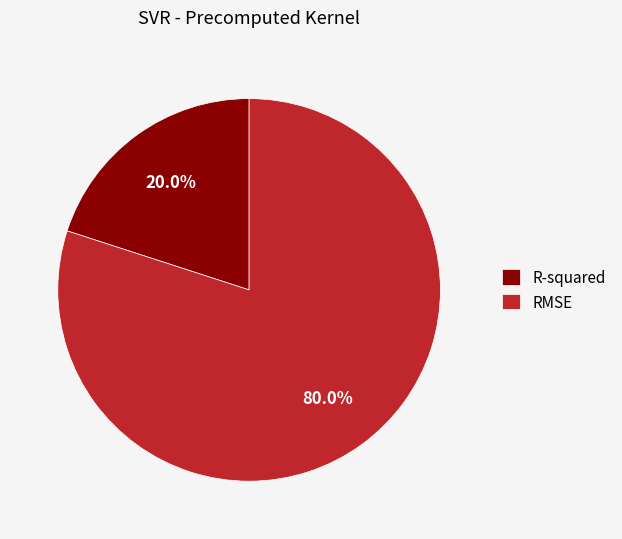

What percentage is NOT represented by RMSE?

20.0%